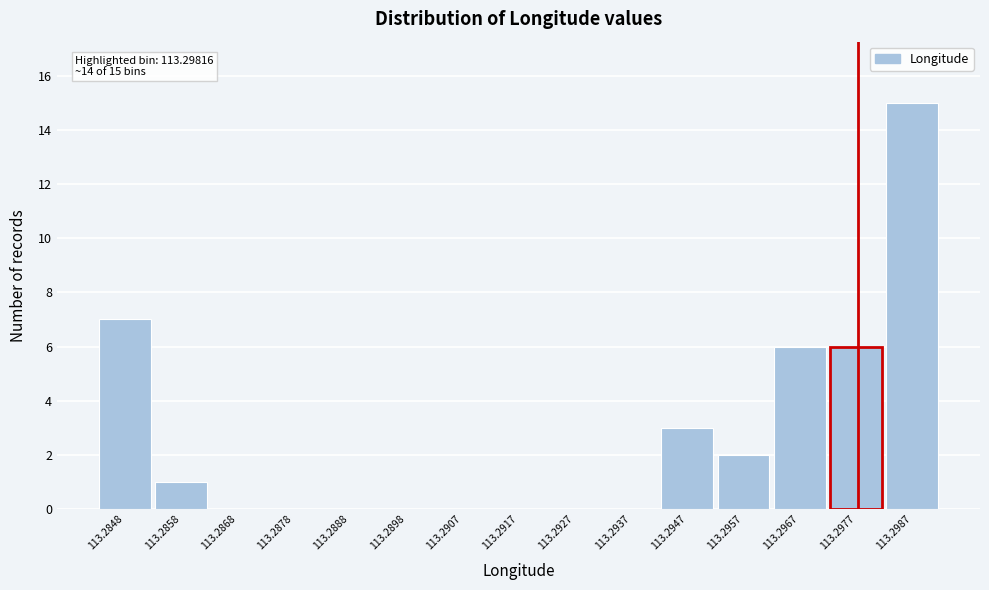

Reading left to right, what are all the values shown in this chart?

113.2848=7	113.2858=1	113.2868=0	113.2878=0	113.2888=0	113.2898=0	113.2907=0	113.2917=0	113.2927=0	113.2937=0	113.2947=3	113.2957=2	113.2967=6	113.2977=6	113.2987=15